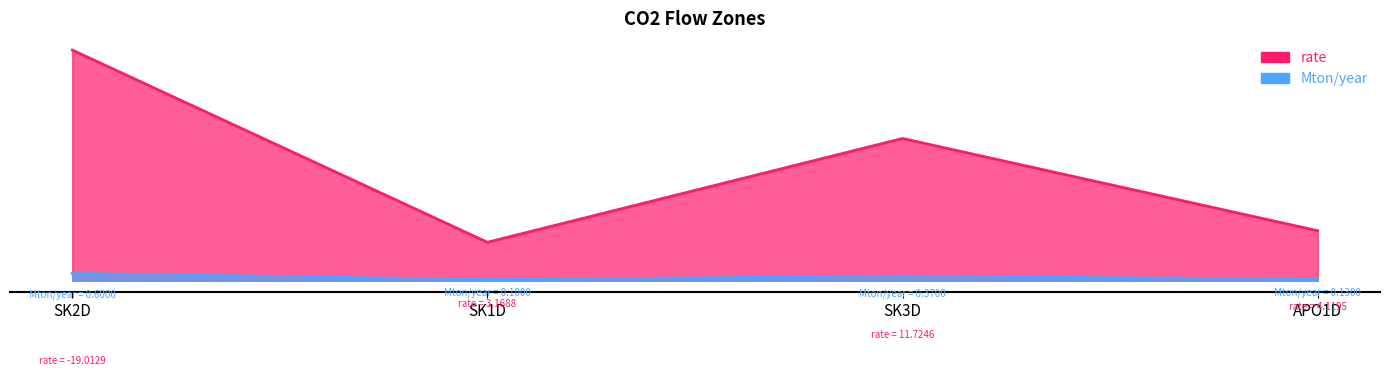

How many distinct data groups are displayed?

2